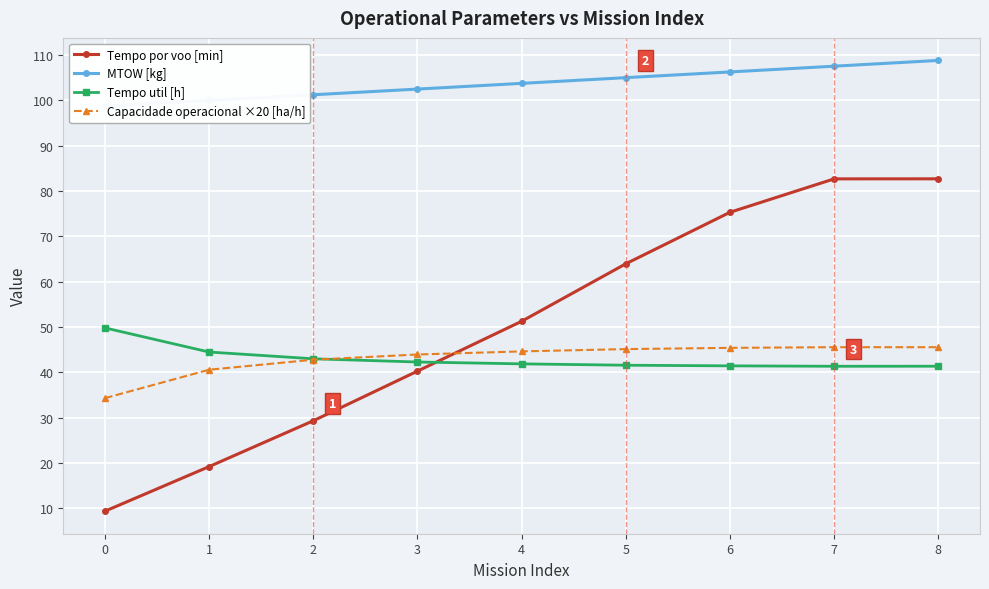

What is the value of the Tempo util [h] point at the 4th from the left?

42.3